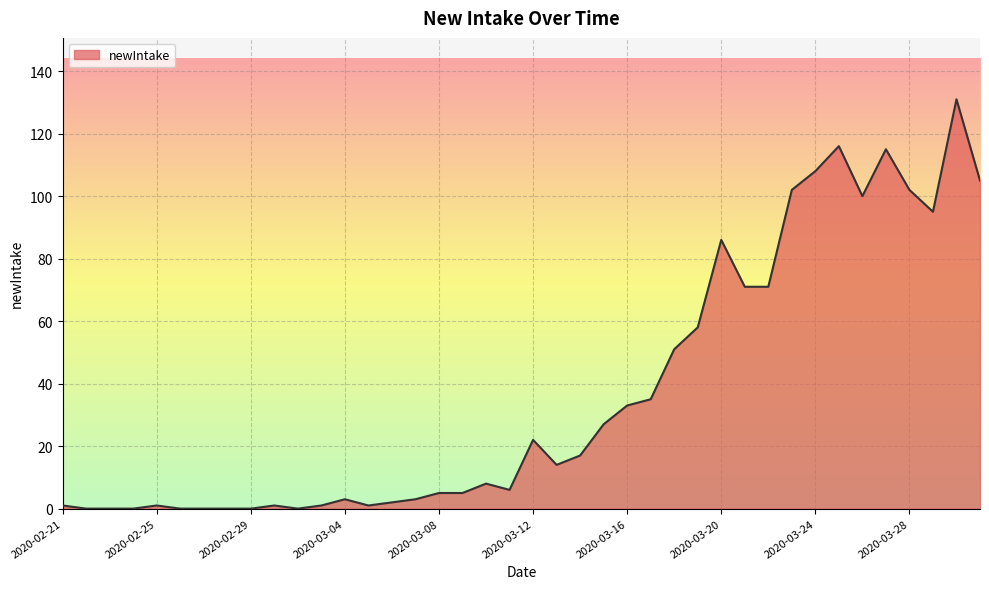

Does the chart display data point markers on the line(s)?

No